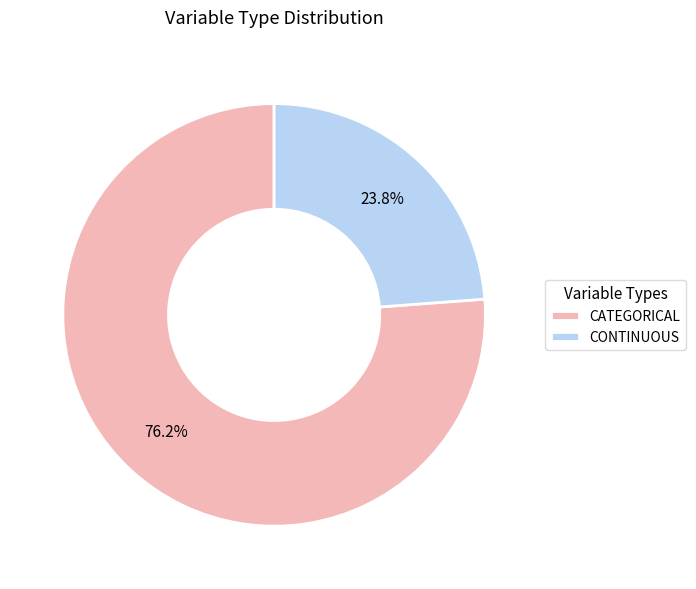

What portion of the pie excludes CATEGORICAL?

23.8%